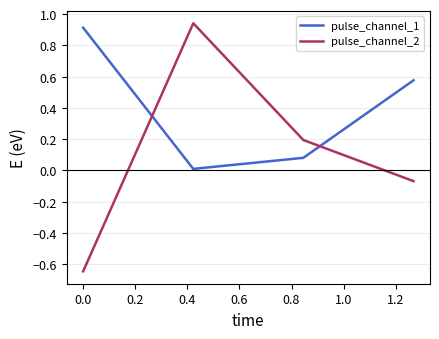

Which series has the widest spread of values?

pulse_channel_2